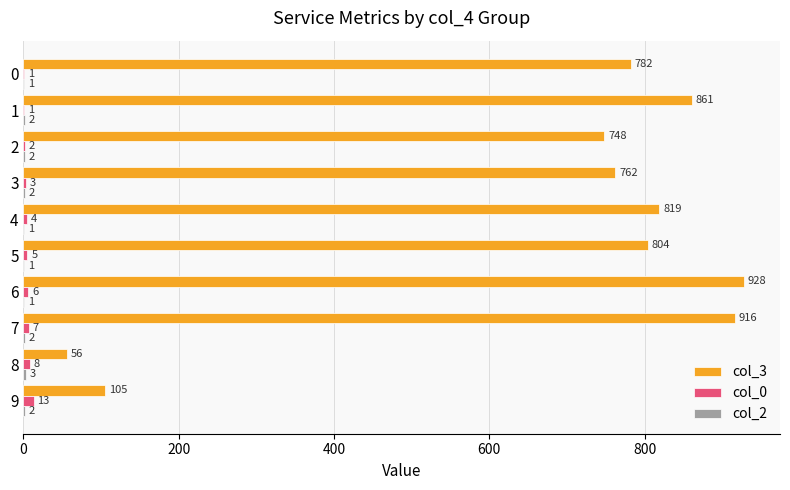

Which series changed the most between 1 and 5?

col_3